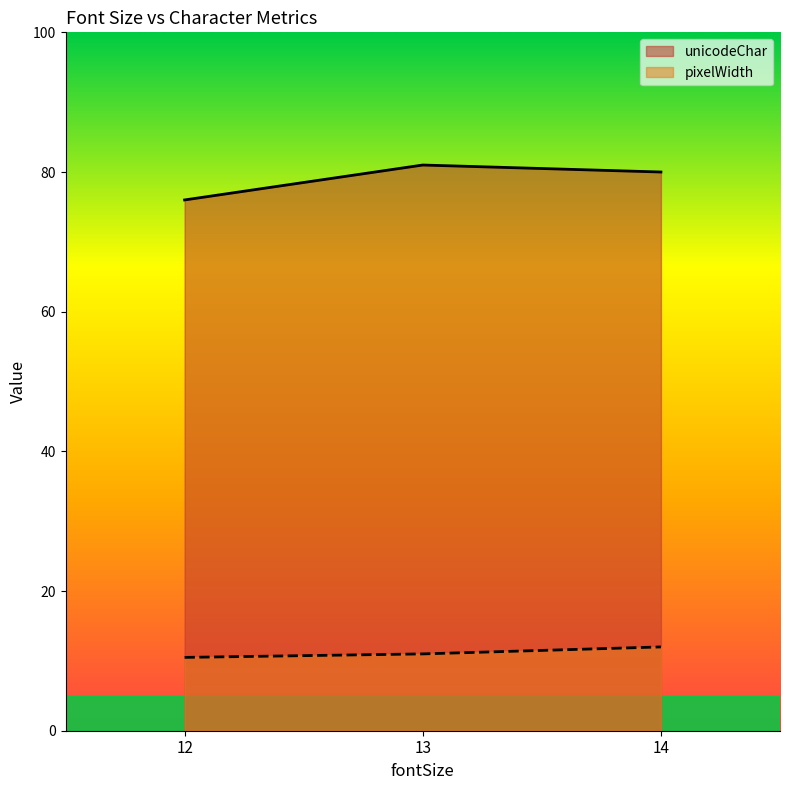

What is the highest value of the unicodeChar series?

81.0